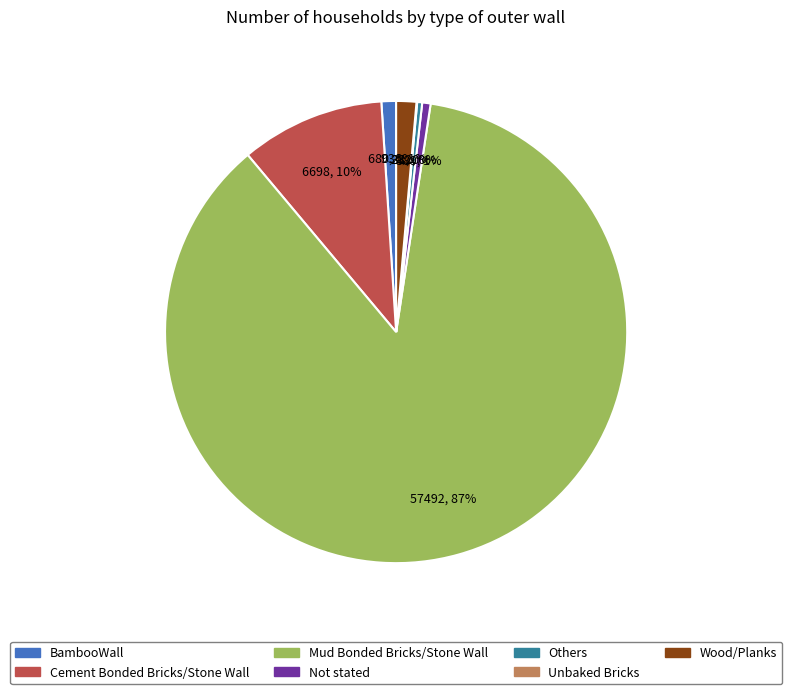

Which has a higher value, BambooWall or Cement Bonded Bricks/Stone Wall?

Cement Bonded Bricks/Stone Wall